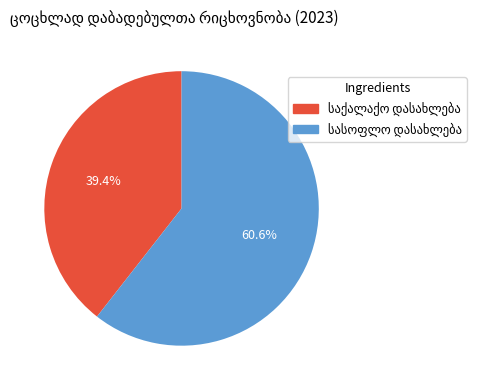

Is there a majority slice in this chart?

Yes